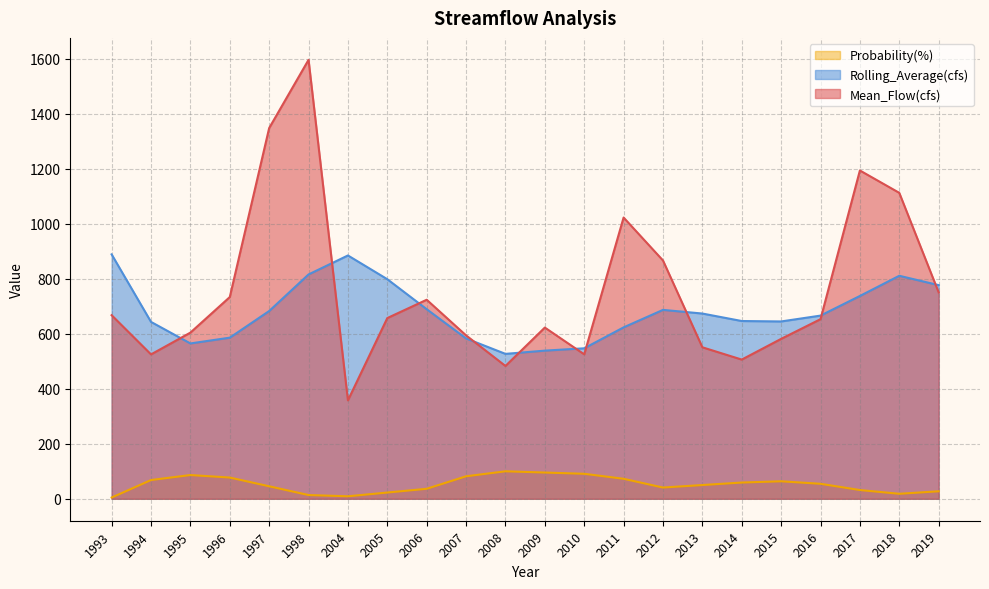

What is the lowest value of the Probability(%) series?

4.5